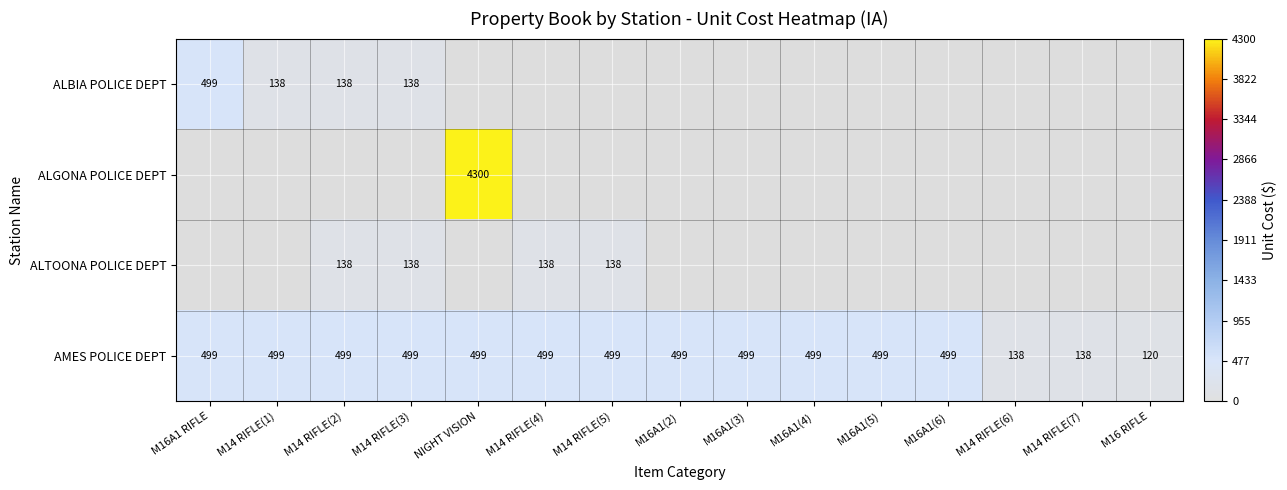

At which label does AMES POLICE DEPT reach its minimum?

M16 RIFLE